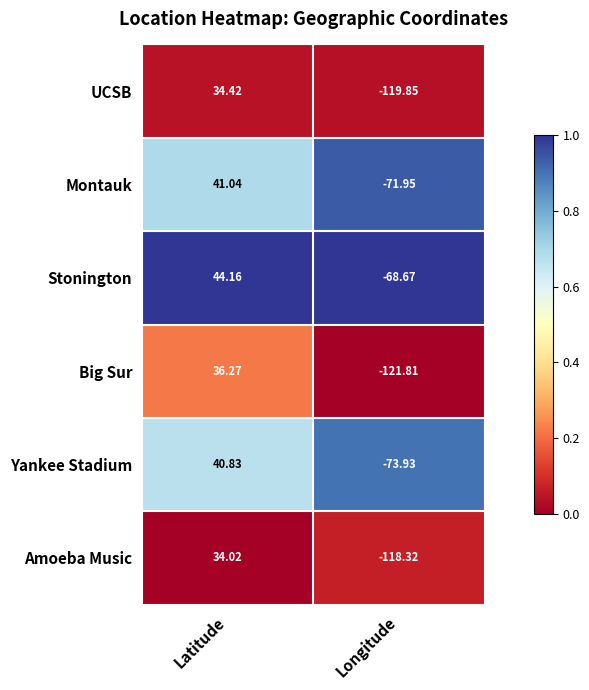

At which label is Montauk closest to -15?

Latitude